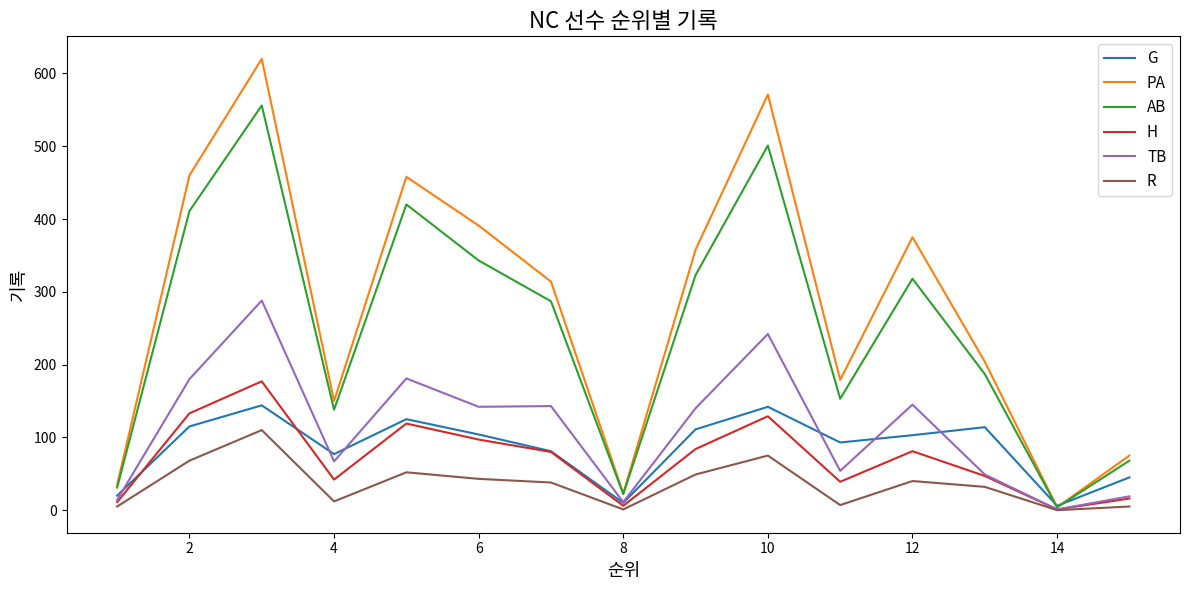

Which series has the largest range (max minus min)?

PA